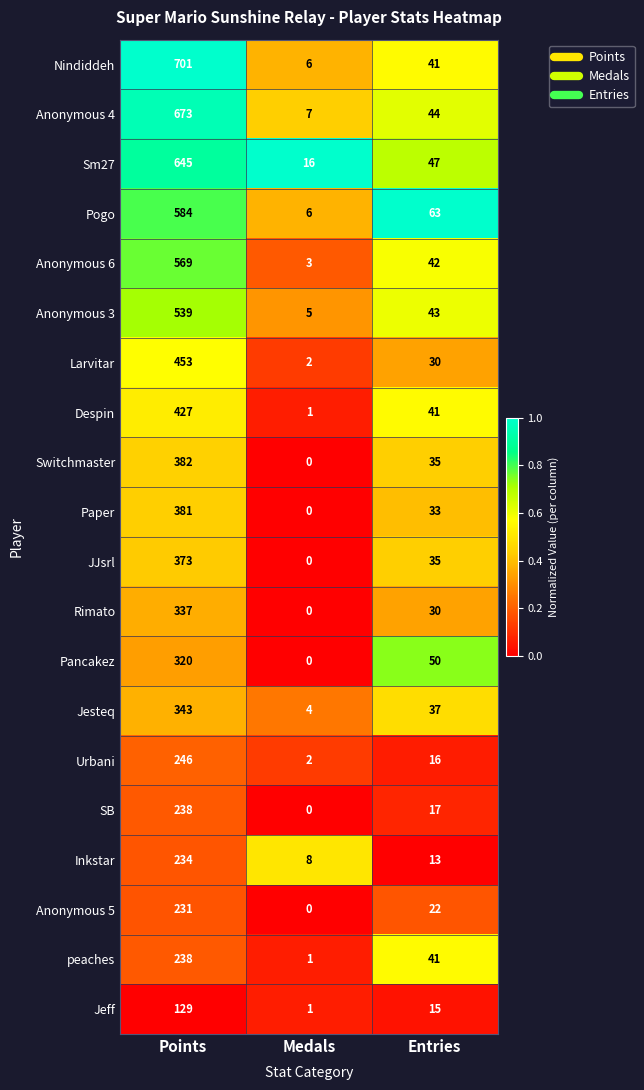

What is the greatest value displayed?

701